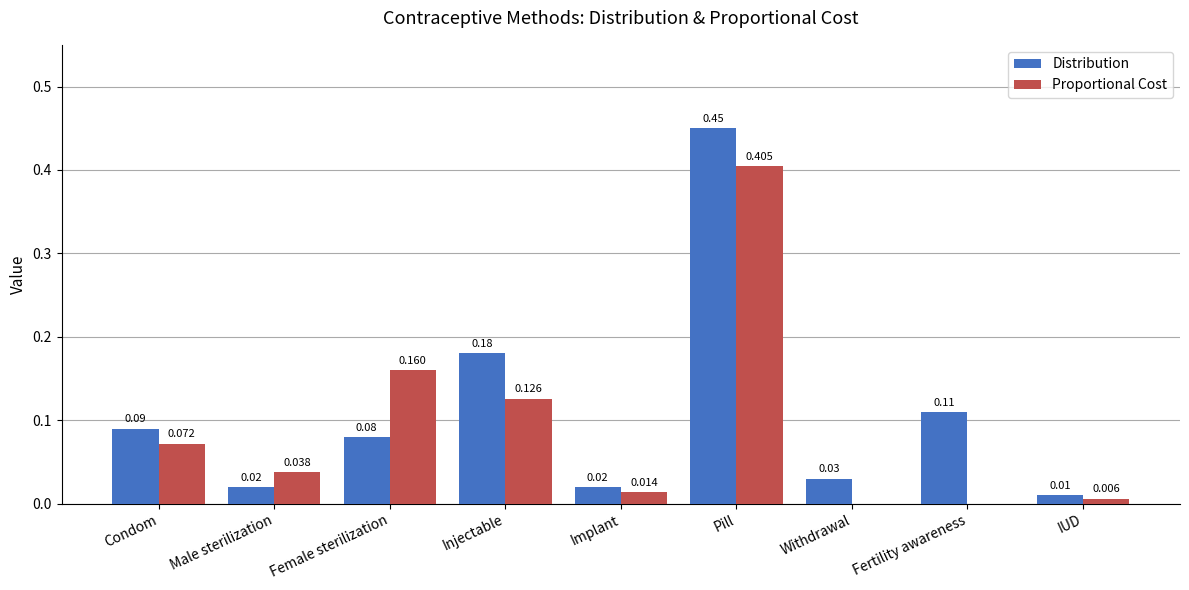

Is the value of Proportional Cost at Withdrawal greater than the value of Distribution at Injectable?

No